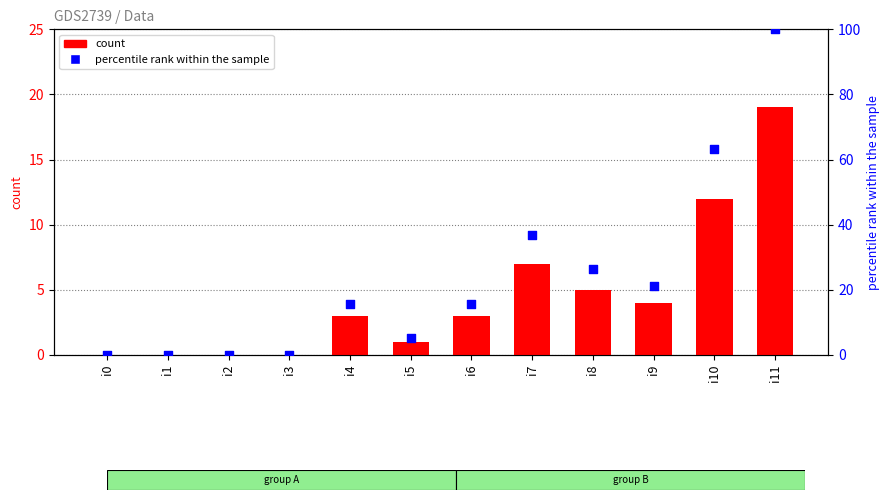

At which category is the sum across all series the highest?

i11